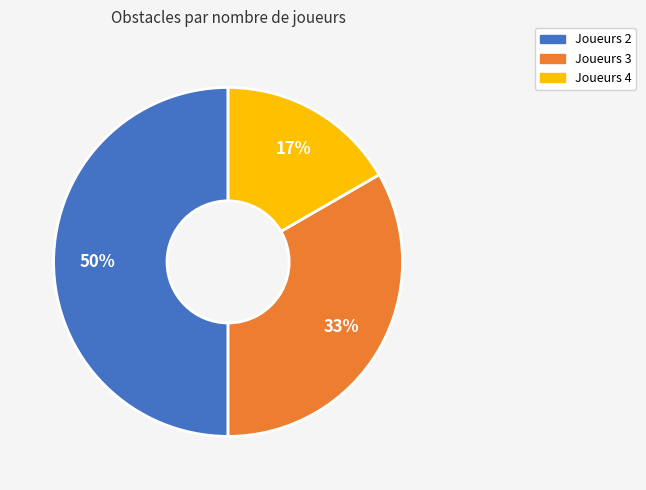

To the nearest percent, what percentage of the pie is Joueurs 3?

33%